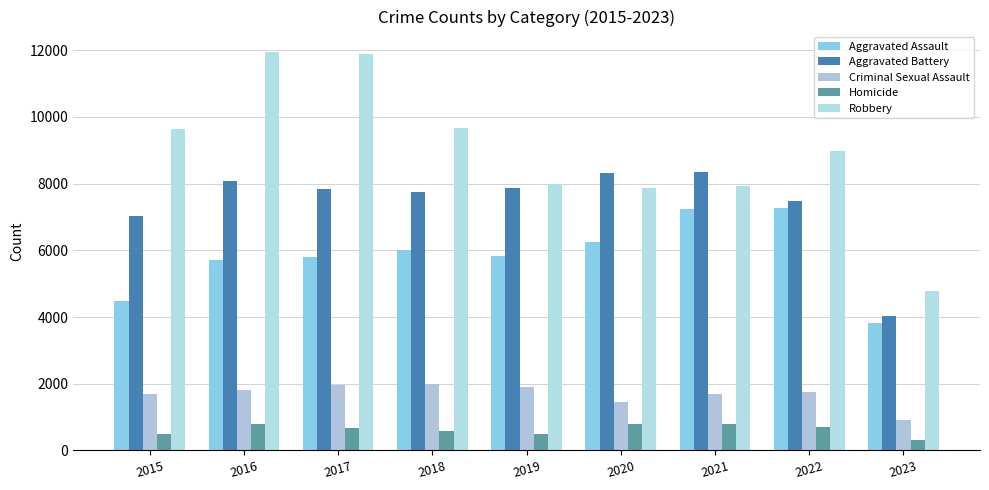

What are all the series names shown in the legend?

Aggravated Assault, Aggravated Battery, Criminal Sexual Assault, Homicide, Robbery